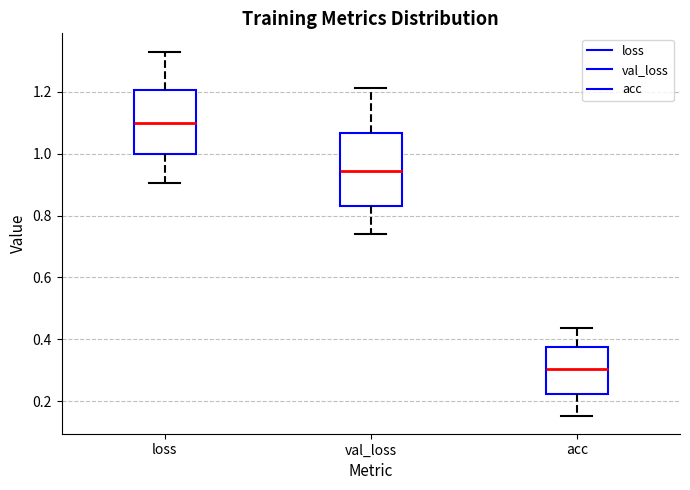

Reading left to right, read every box against the y-axis: the position of its median line, the range the box covers, and the ends of its whiskers. The values are not printed on the chart, so give them approximately, as read against the axis.

loss: median 1.10, box 1.00 to 1.20, whiskers 0.90 to 1.32
val_loss: median 0.94, box 0.84 to 1.06, whiskers 0.74 to 1.22
acc: median 0.30, box 0.22 to 0.38, whiskers 0.16 to 0.44